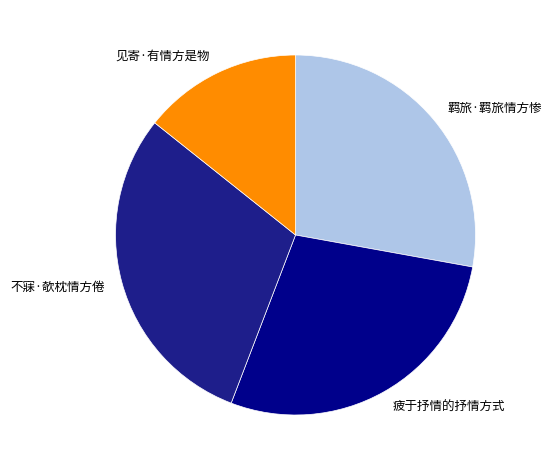

Combined, do 羁旅·羁旅情方惨 and 疲于抒情的抒情方式 account for over 50%?

Yes